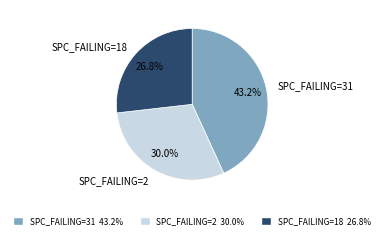

Rank the categories by value from lowest to highest.

SPC_FAILING=18, SPC_FAILING=2, SPC_FAILING=31